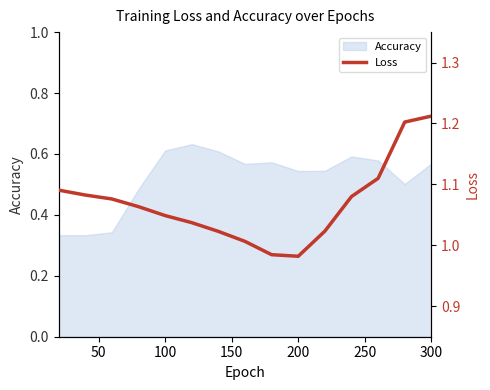

What is the value of the 12th point from the left?

1.1